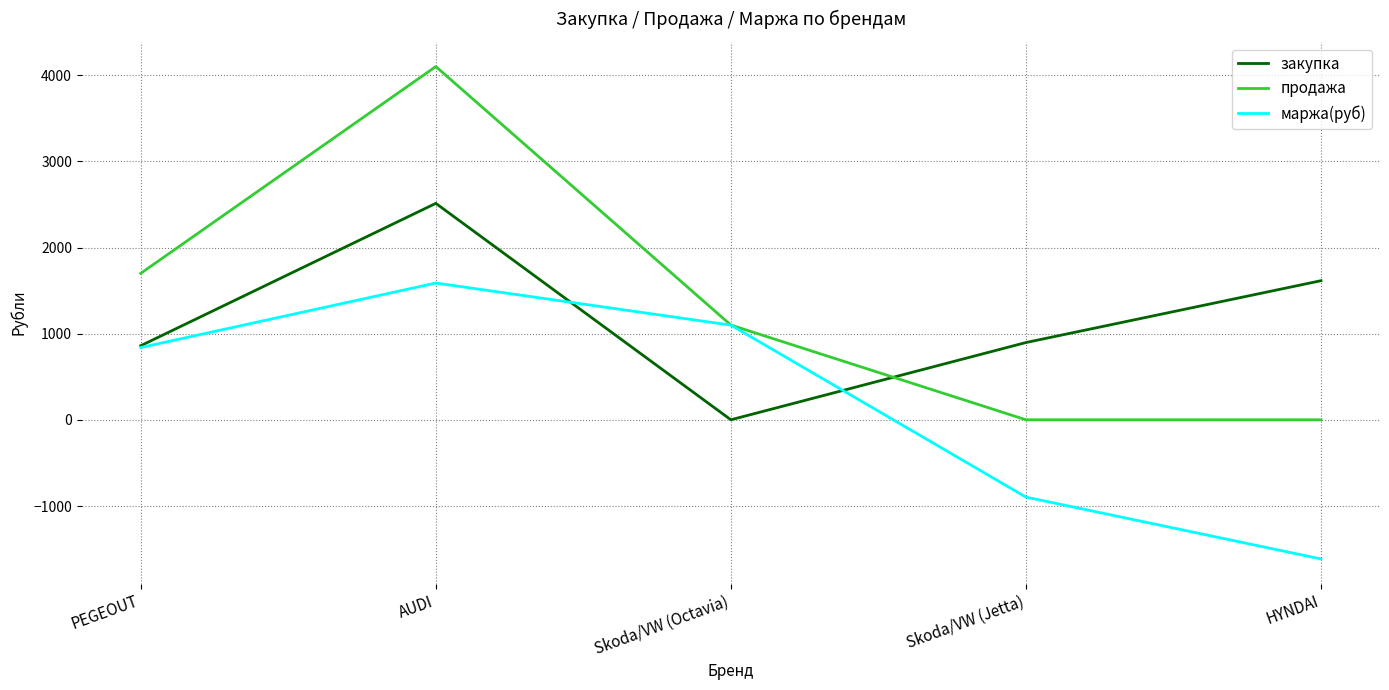

True or false: продажа and закупка intersect in this chart.

True